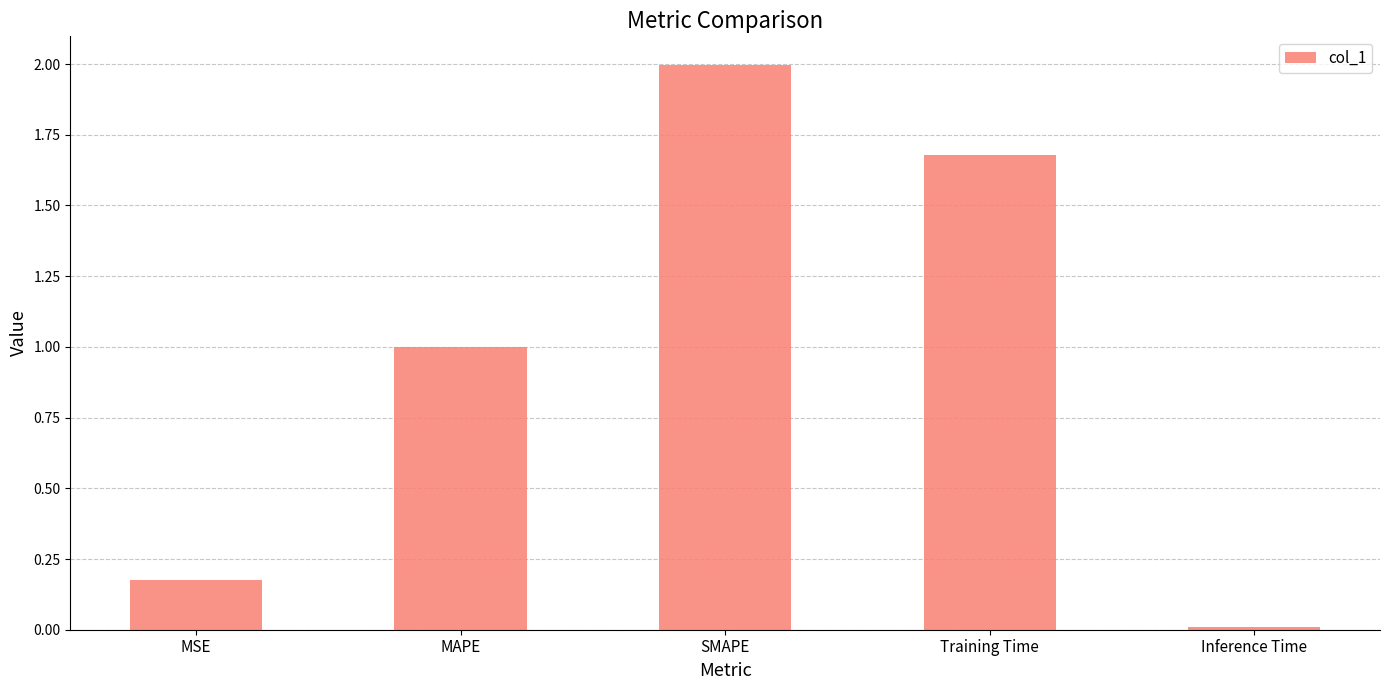

Rank the categories by value from highest to lowest.

SMAPE, Training Time, MAPE, MSE, Inference Time